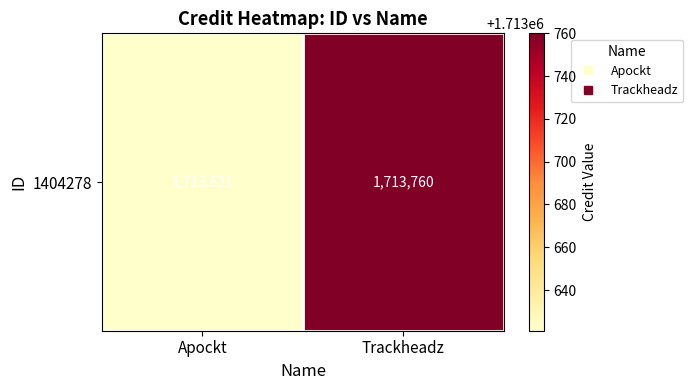

Reading left to right, extract all data points from this chart.

Apockt=1713621	Trackheadz=1713760